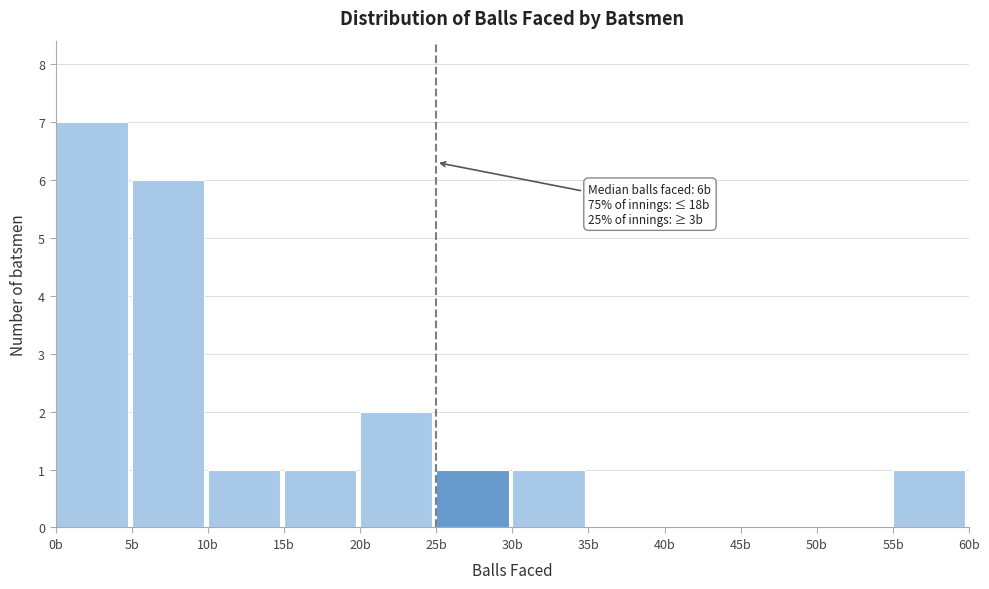

Over which range of the x-axis is the bar tallest?

0 to 5